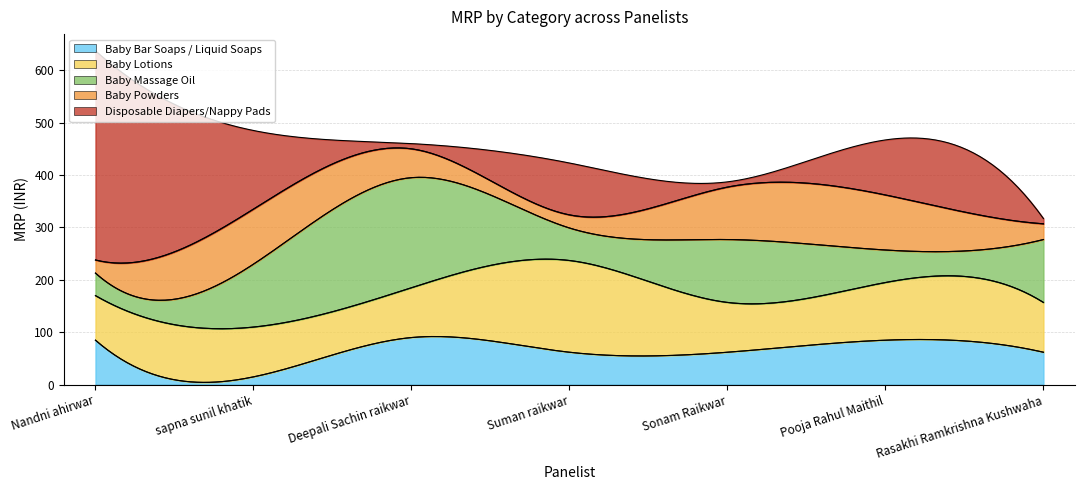

List the series in order of their peak value, lowest first.

Baby Bar Soaps / Liquid Soaps, Baby Powders, Baby Lotions, Baby Massage Oil, Disposable Diapers/Nappy Pads